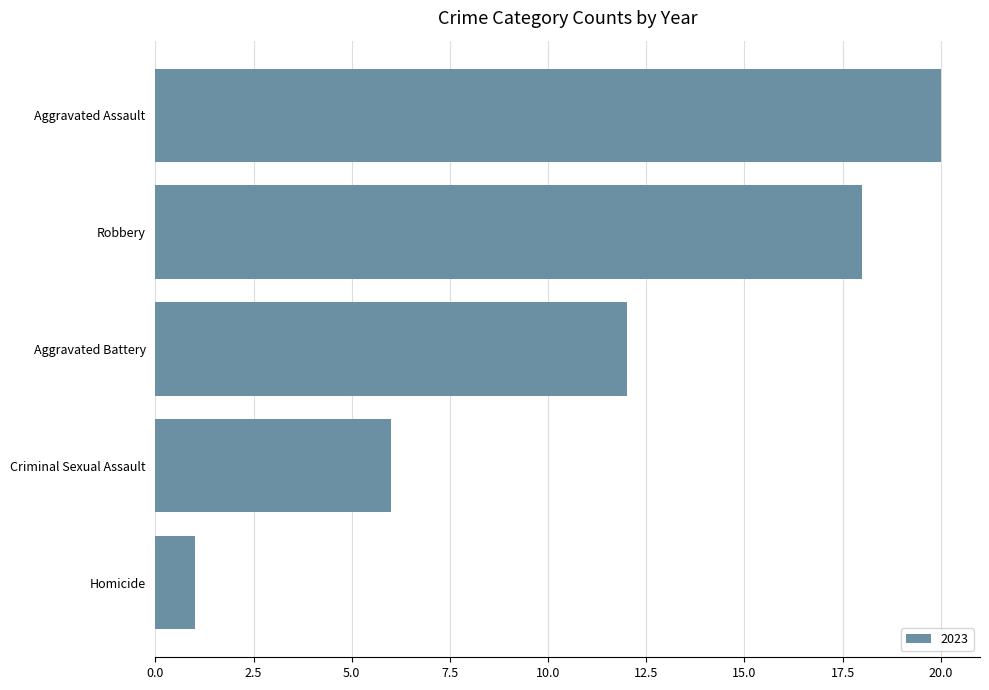

What is the change in value from Homicide to Robbery?

+17